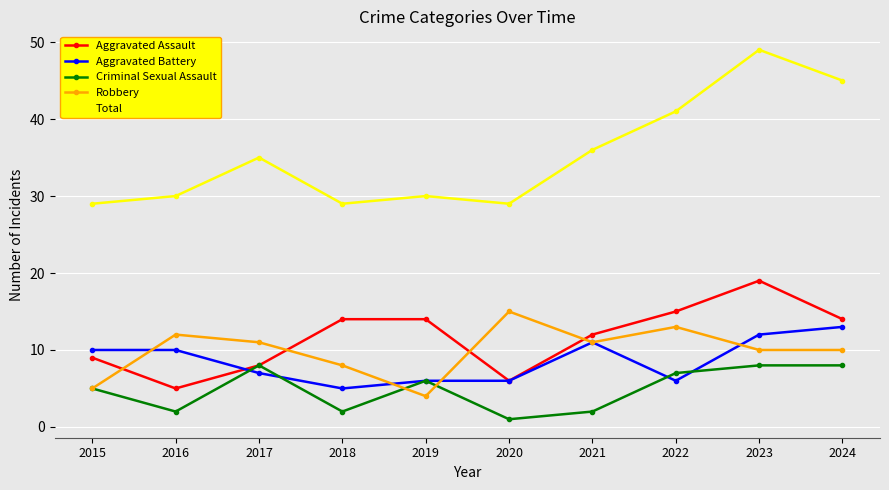

List the series in order of their peak value, highest first.

Total, Aggravated Assault, Robbery, Aggravated Battery, Criminal Sexual Assault